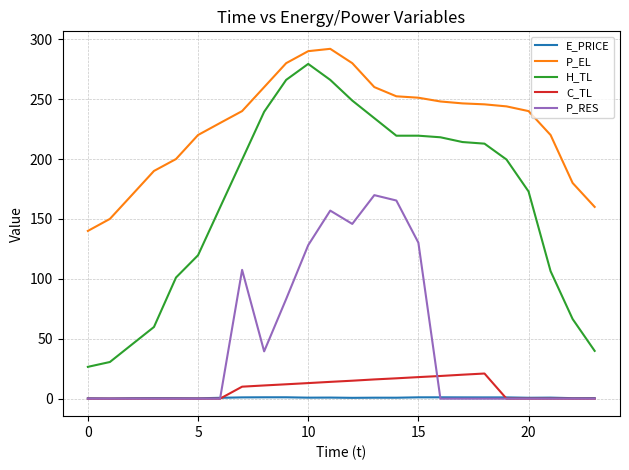

What is the highest value of the P_RES series?

169.9